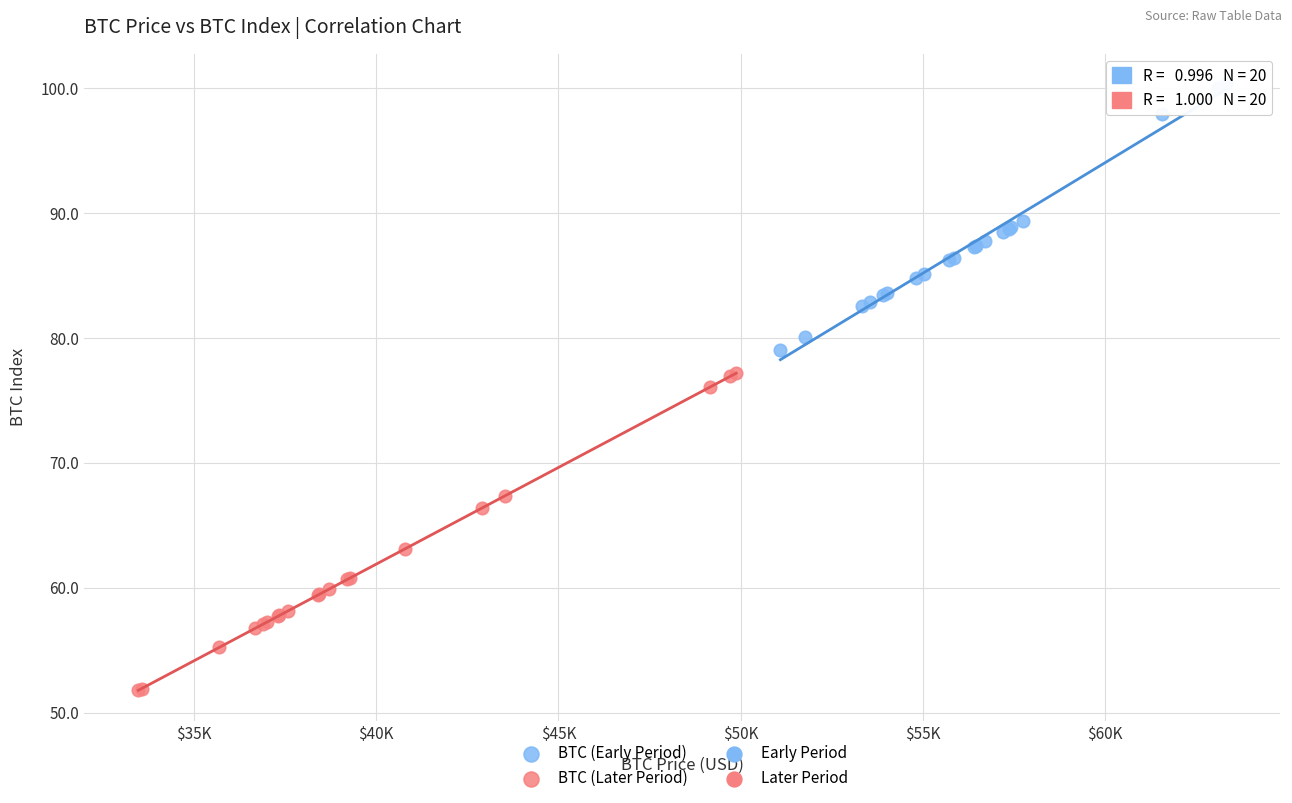

Which series has the largest Y range (max minus min)?

BTC (Later Period)